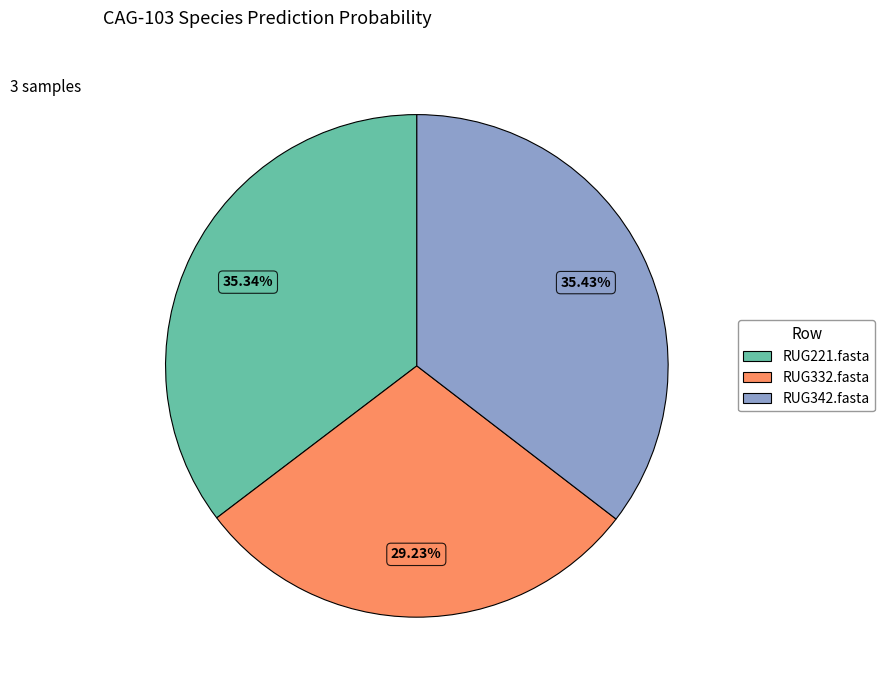

What is the ratio of the value at RUG221.fasta to the value at RUG342.fasta?

1.0